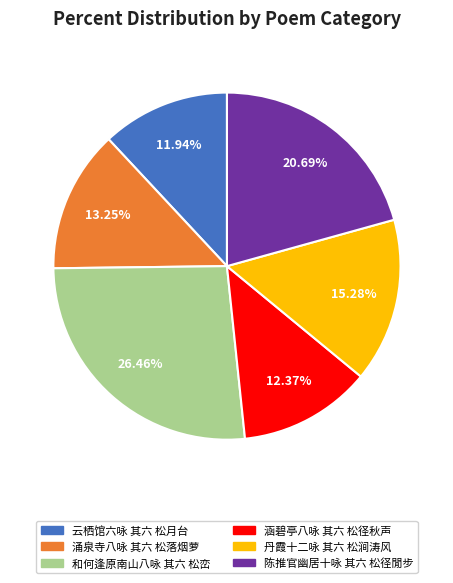

To the nearest percent, what is the difference between the 涌泉寺八咏 其六 松落烟萝 and 和何逢原南山八咏 其六 松峦 slice percentages?

13%